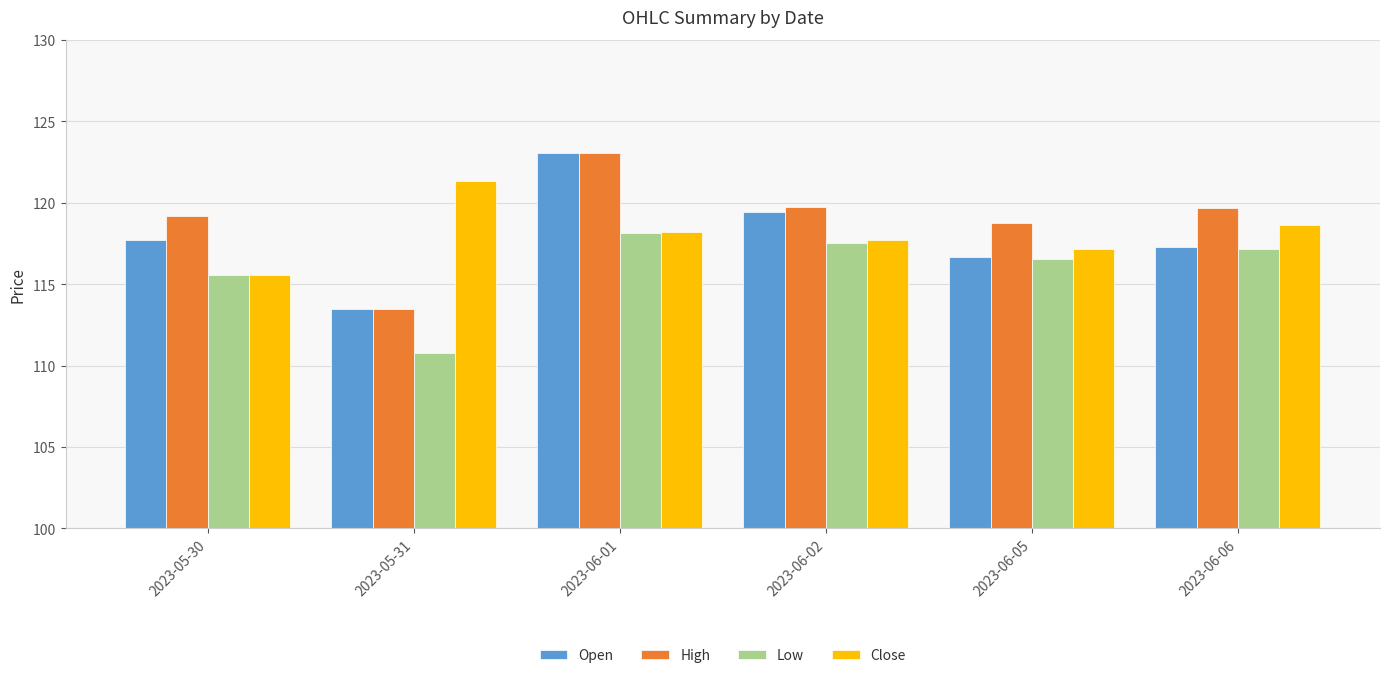

How many values in the Low series are below 117?

3